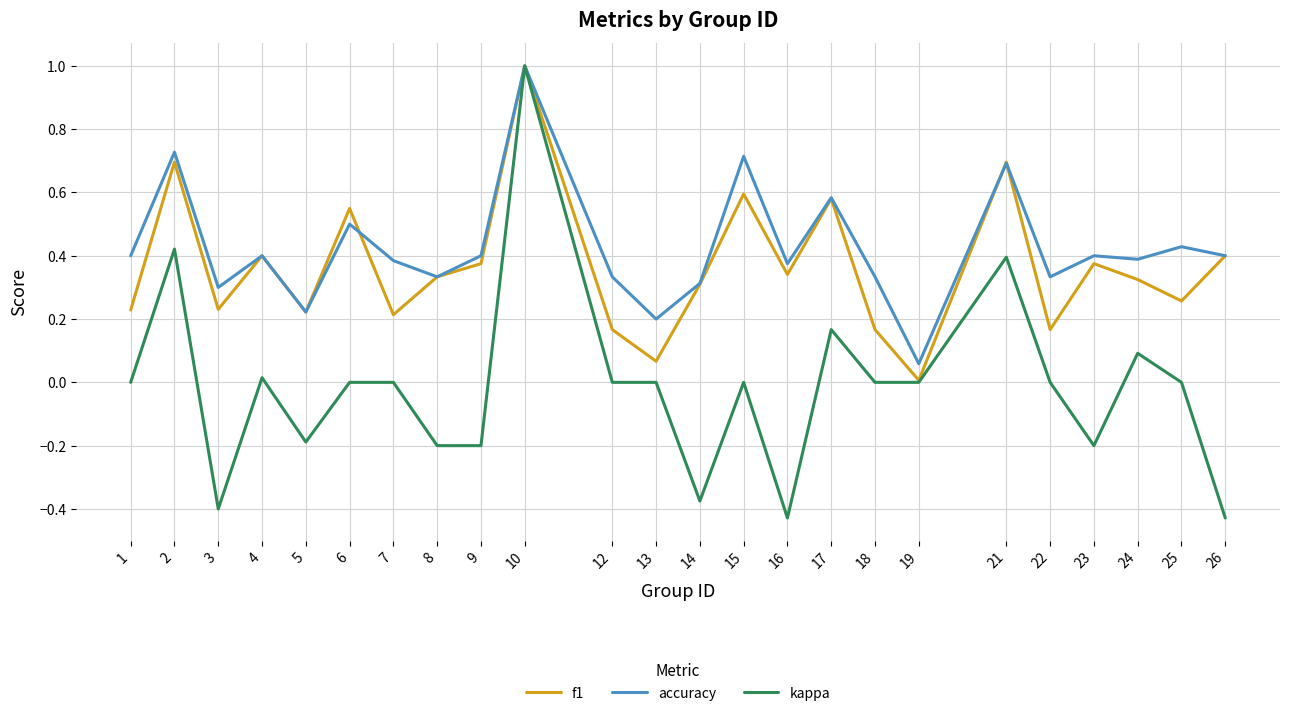

What are all the series names shown in the legend?

f1, accuracy, kappa